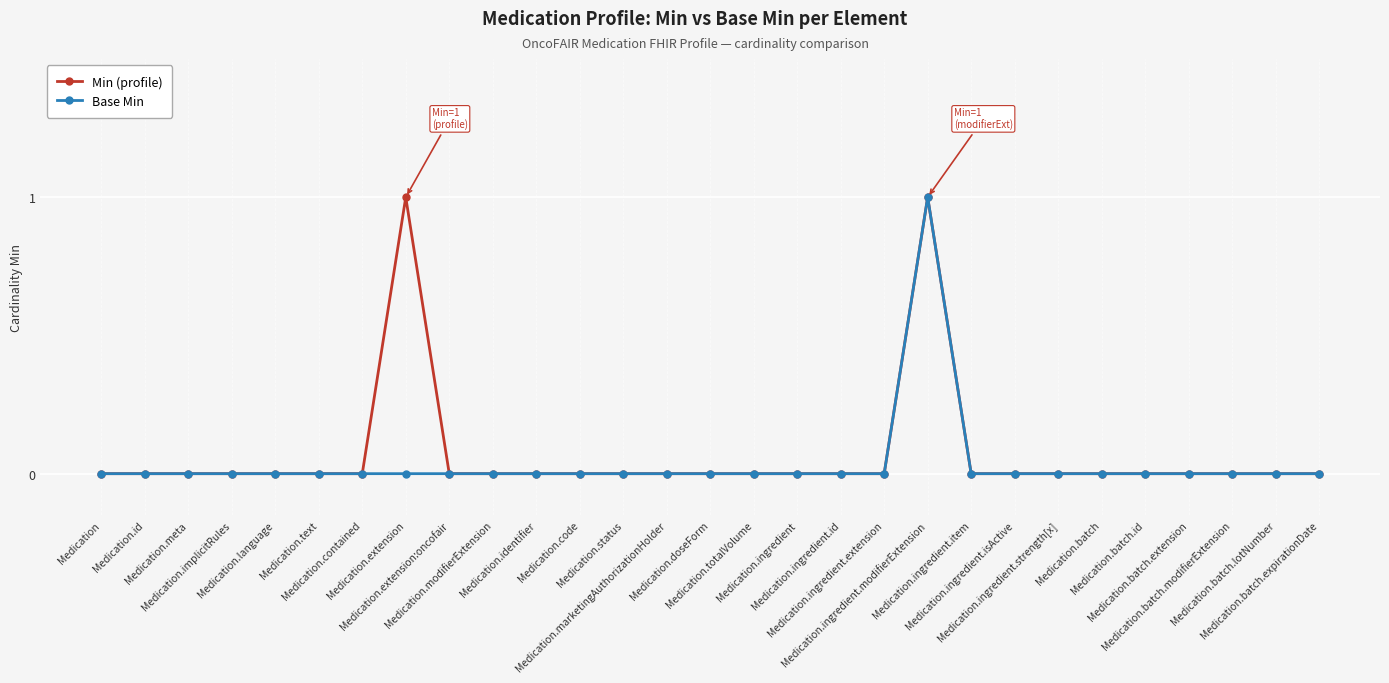

Reading left to right, what are all the values shown in this chart?

Min (profile): 0	0	0	0	0	0	0	1	0	0	0	0	0	0	0	0	0	0	0	1	0	0	0	0	0	0	0	0	0
Base Min: 0	0	0	0	0	0	0	0	0	0	0	0	0	0	0	0	0	0	0	1	0	0	0	0	0	0	0	0	0